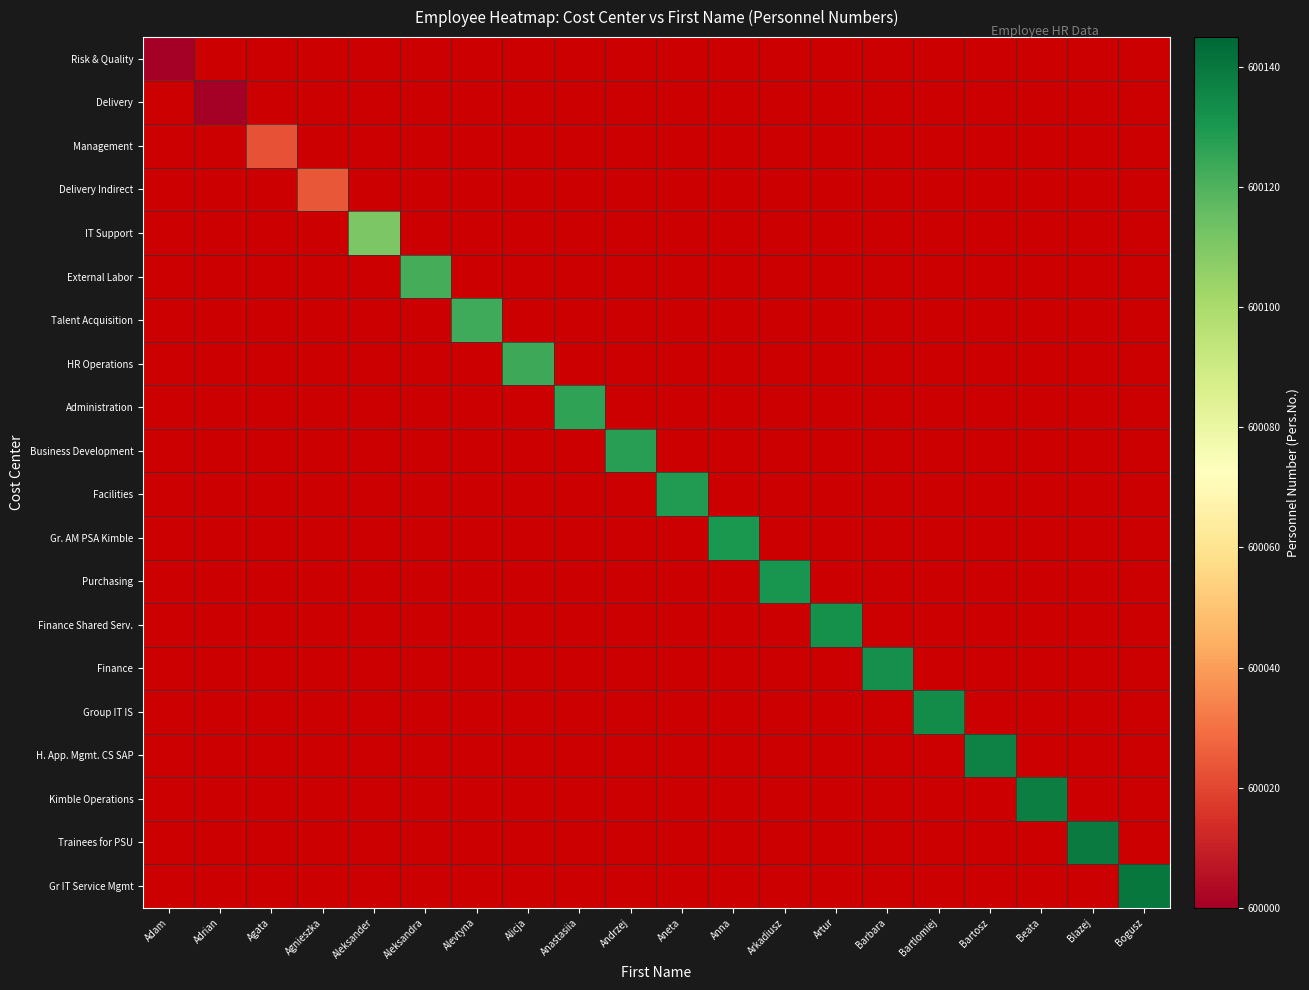

List the series in order of their peak value, lowest first.

Risk & Quality, Delivery, Management, Delivery Indirect, IT Support, External Labor, Talent Acquisition, HR Operations, Administration, Business Development, Facilities, Gr. AM PSA Kimble, Purchasing, Finance Shared Serv., Finance, Group IT IS, H. App. Mgmt. CS SAP, Kimble Operations, Trainees for PSU, Gr IT Service Mgmt